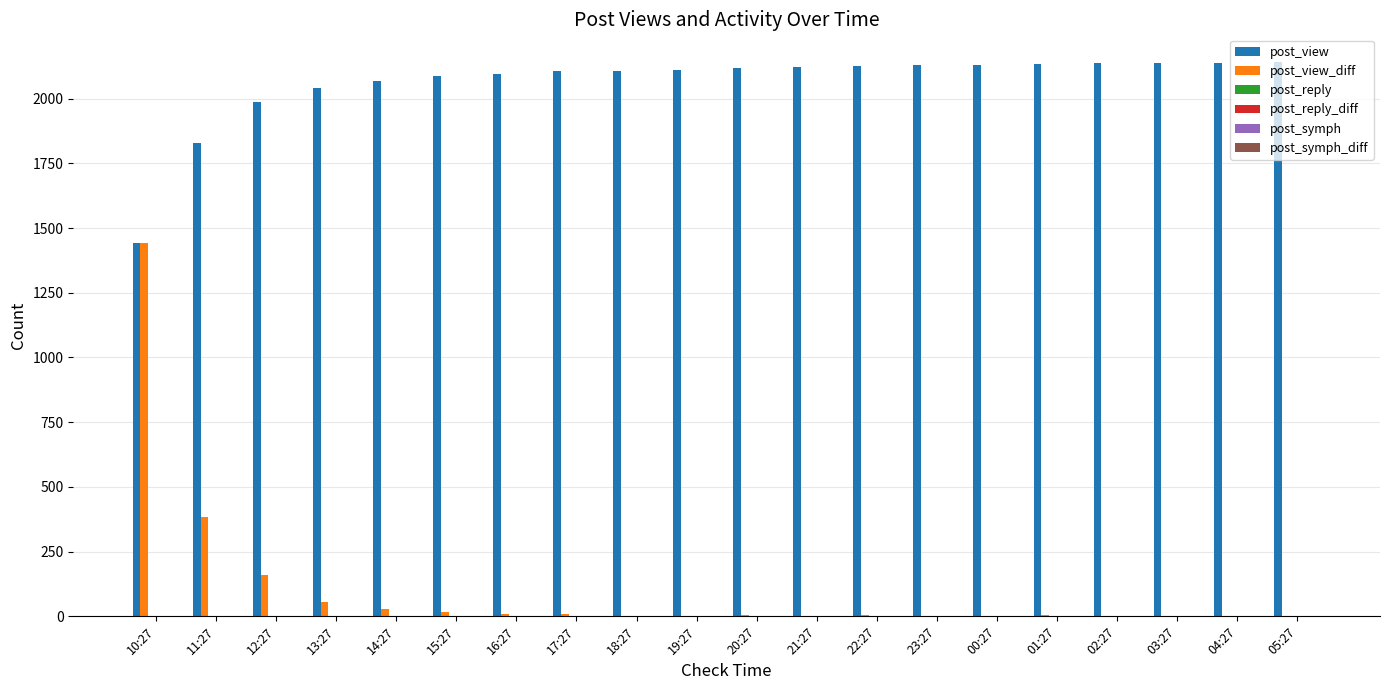

At which category is the sum across all series the highest?

10:27